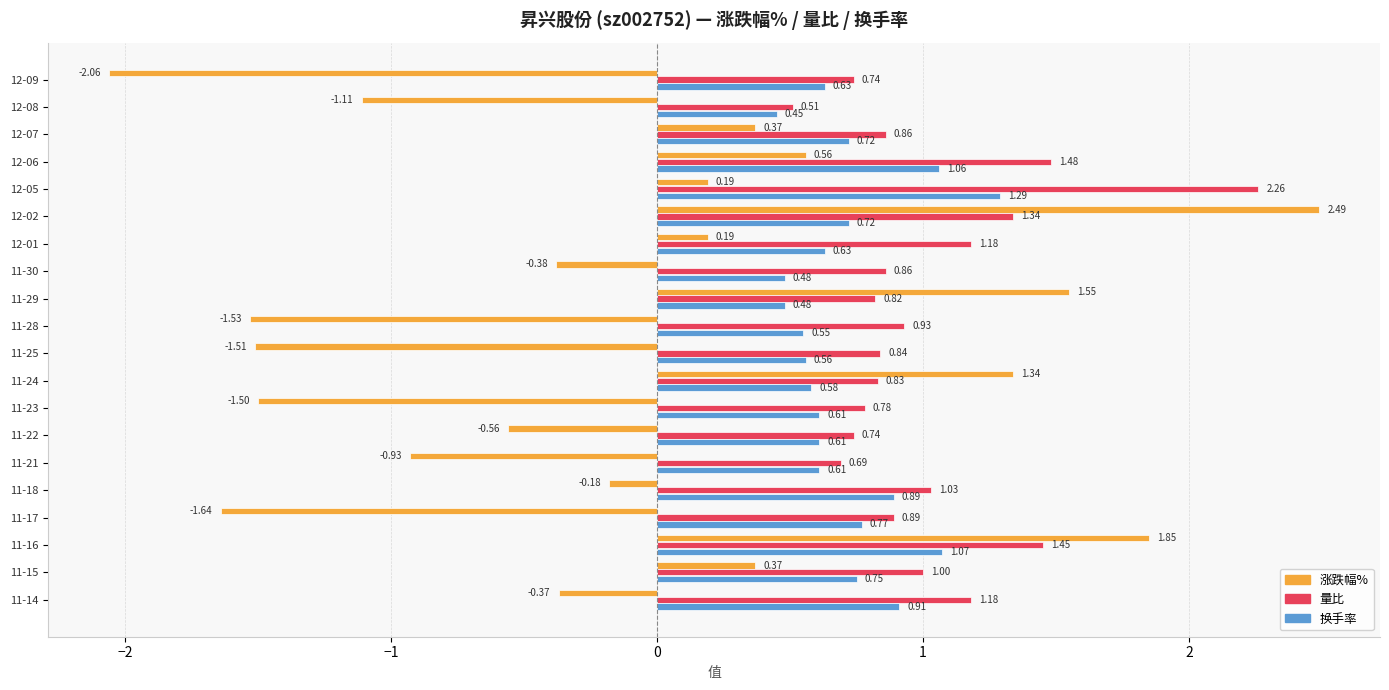

At which category is the sum across all series the highest?

12-02